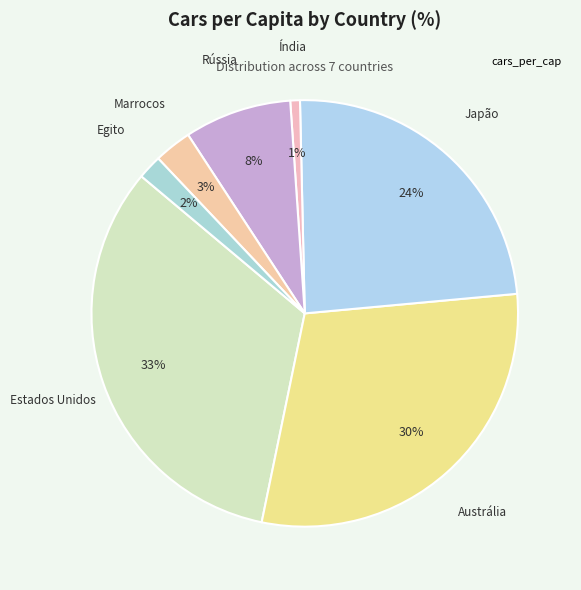

To the nearest percent, what is the average slice percentage?

14%